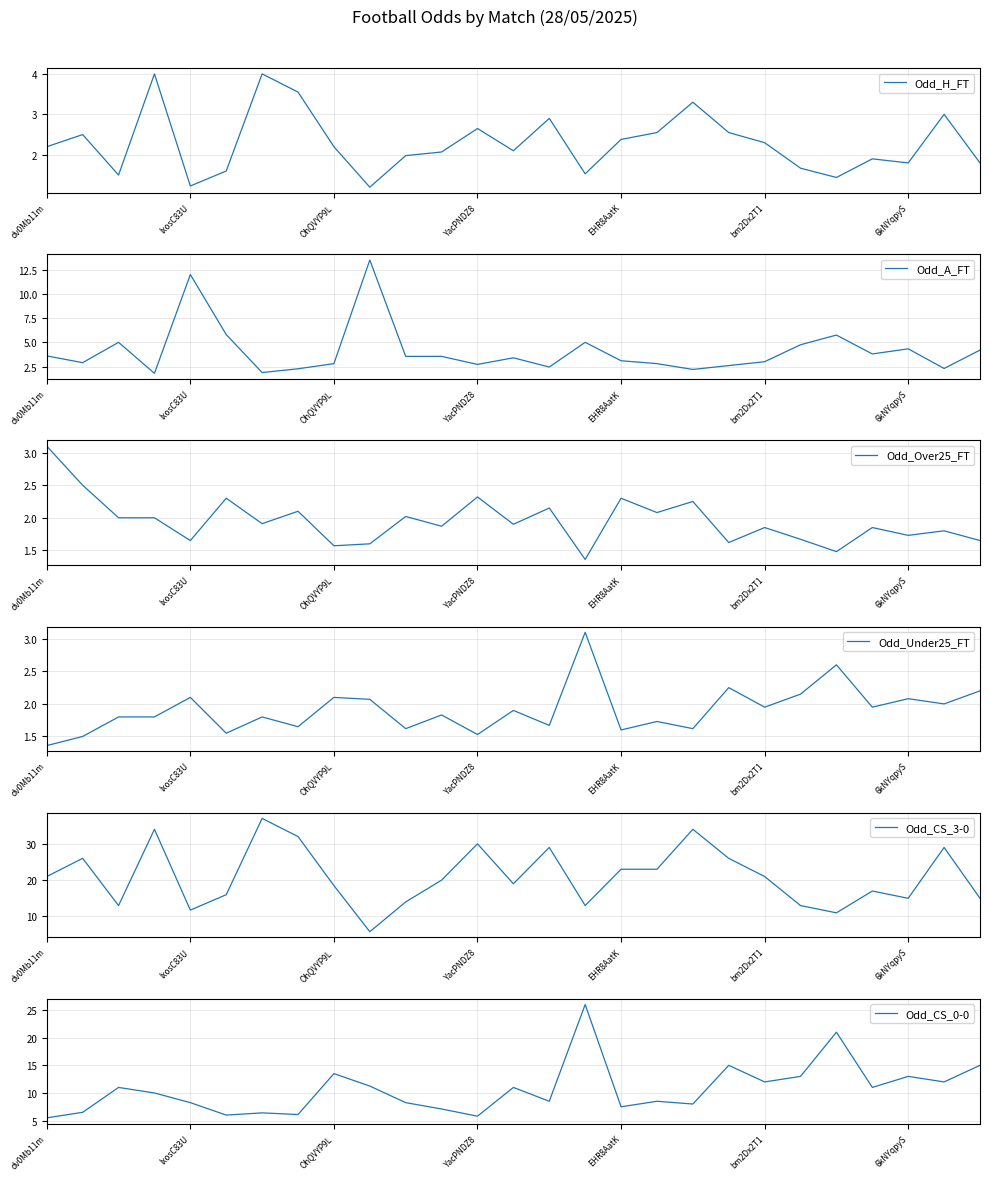

What is the highest value of the Odd_H_FT series?

4.0